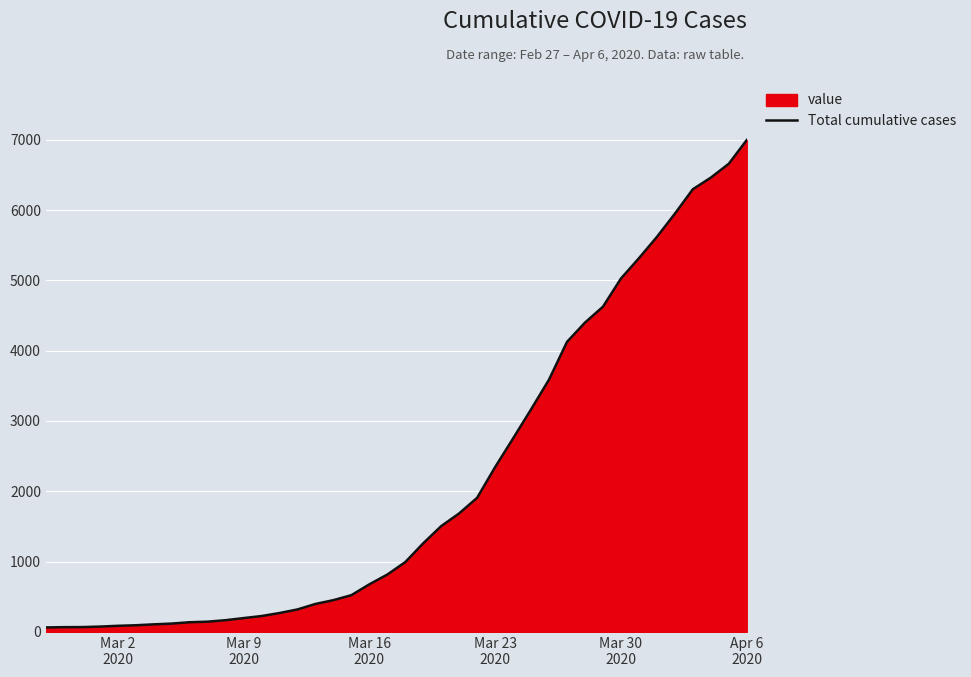

What is the difference between the maximum and minimum values?

6931